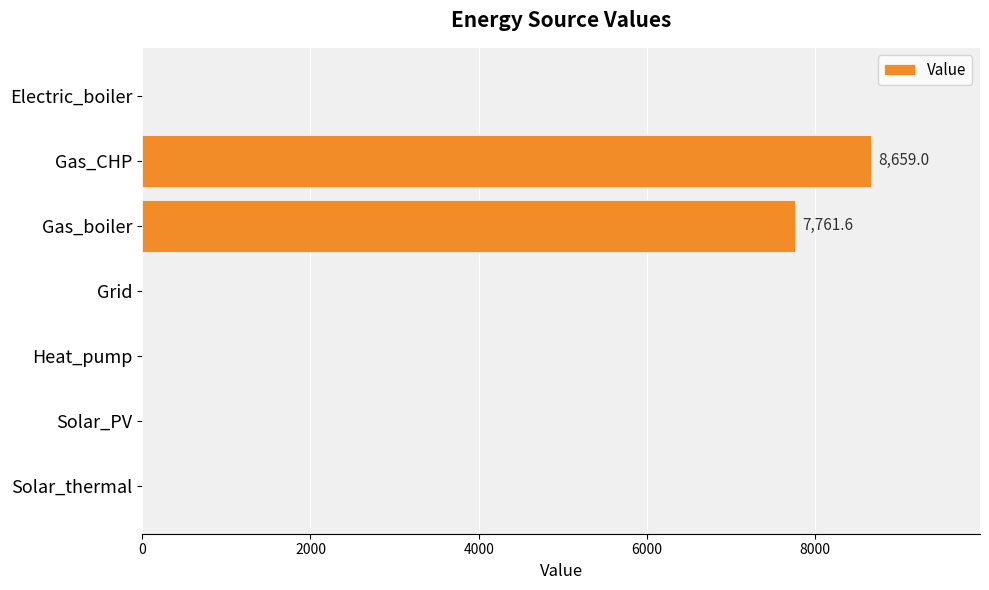

Is it true that the value at Heat_pump is 2818.4?

False